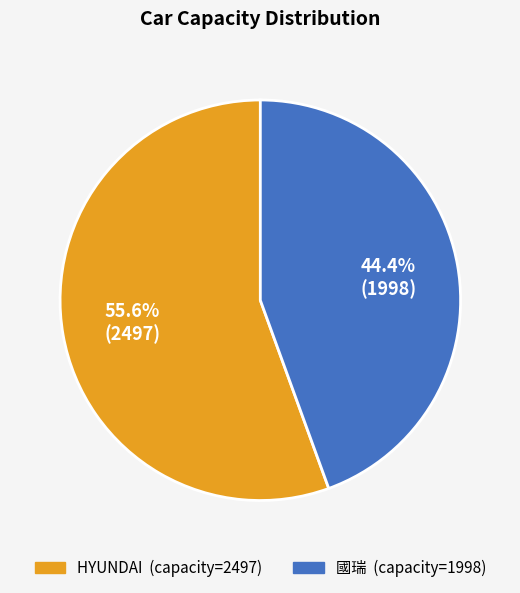

The HYUNDAI slice represents 56% of the pie. True or false?

True